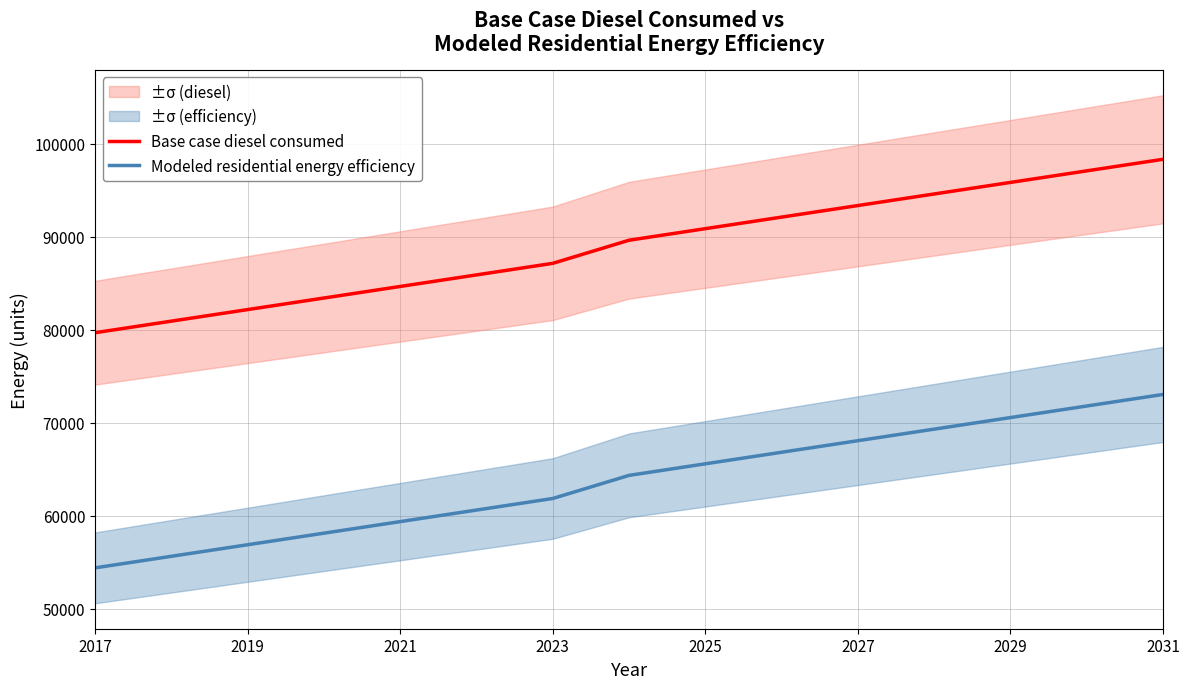

True or false: Modeled residential energy efficiency has a value of 108716.3 at 2031.

False